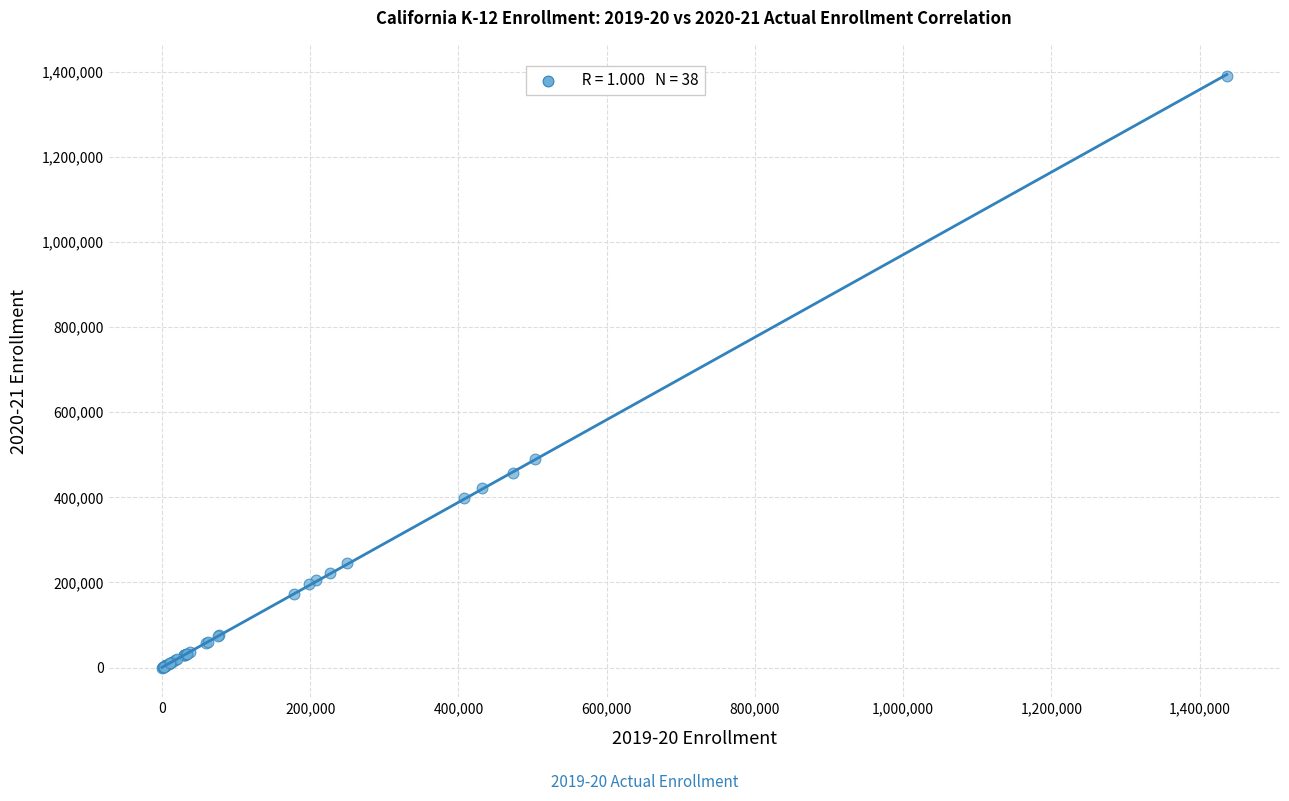

What Y value in the scatter plot is closest to 695207?

490068